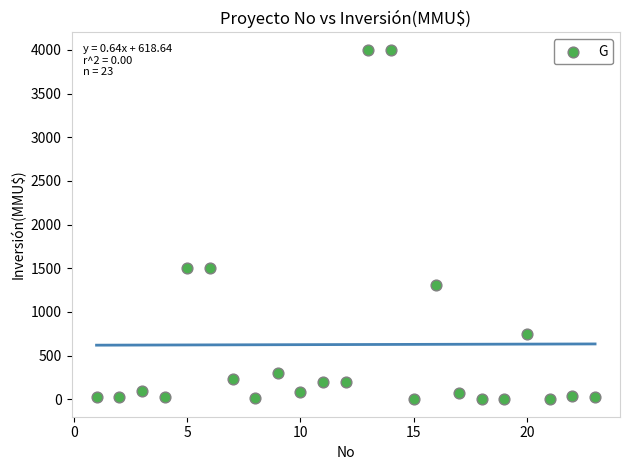

What is the range of X values (max minus min)?

22